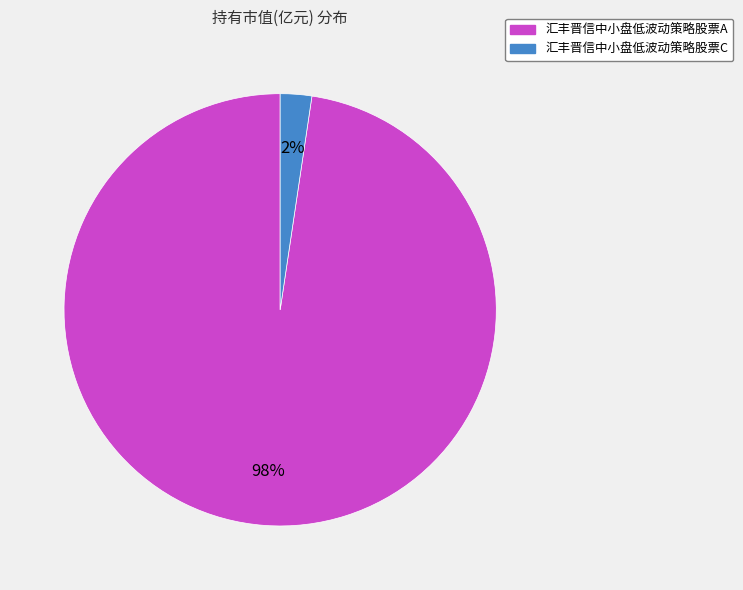

How many slices are in this pie chart?

2